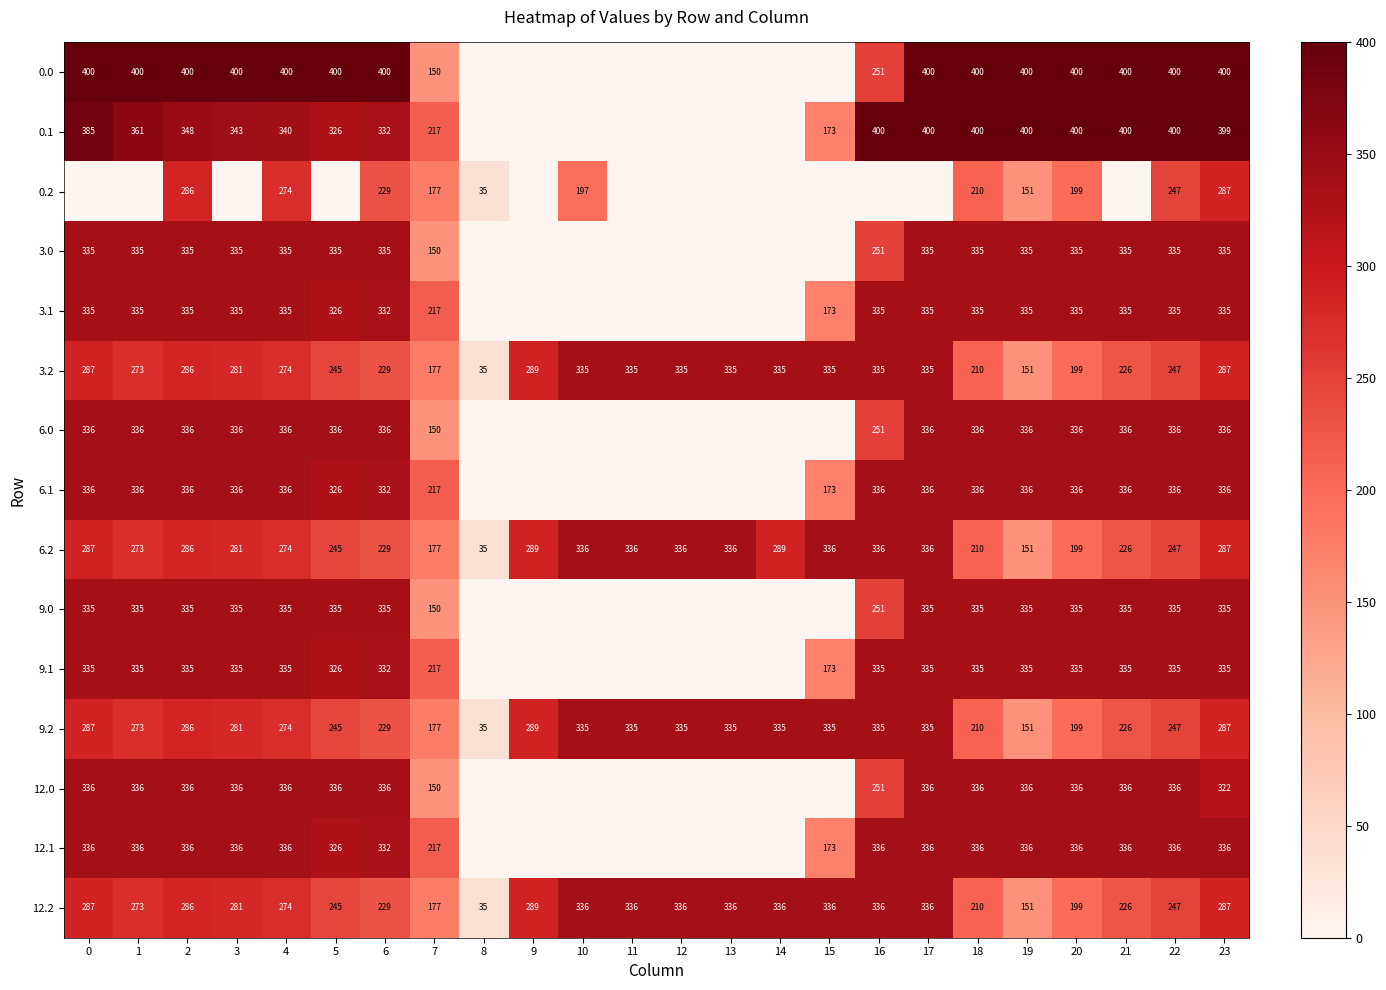

What is the difference between the second highest and second lowest values in the 12.2 series?

185